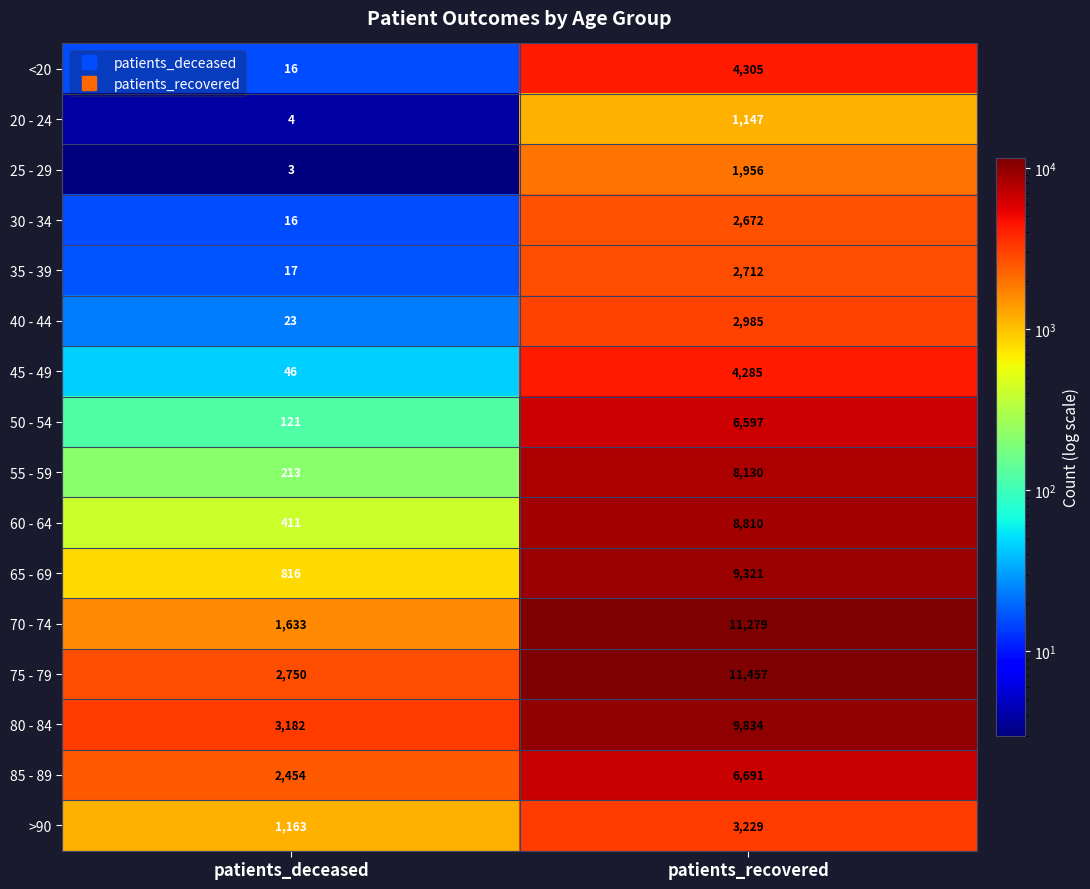

At which category is the sum across all series the highest?

patients_recovered